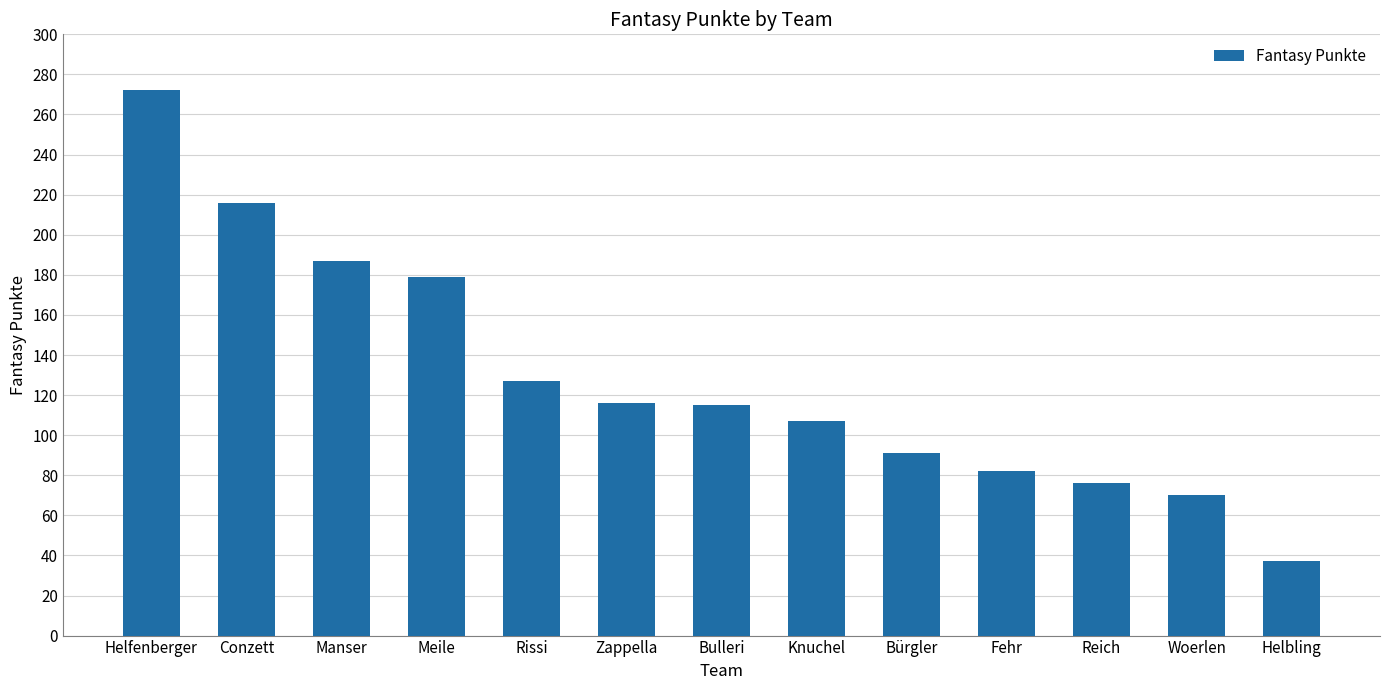

What is the difference between the second highest and second lowest values?

146